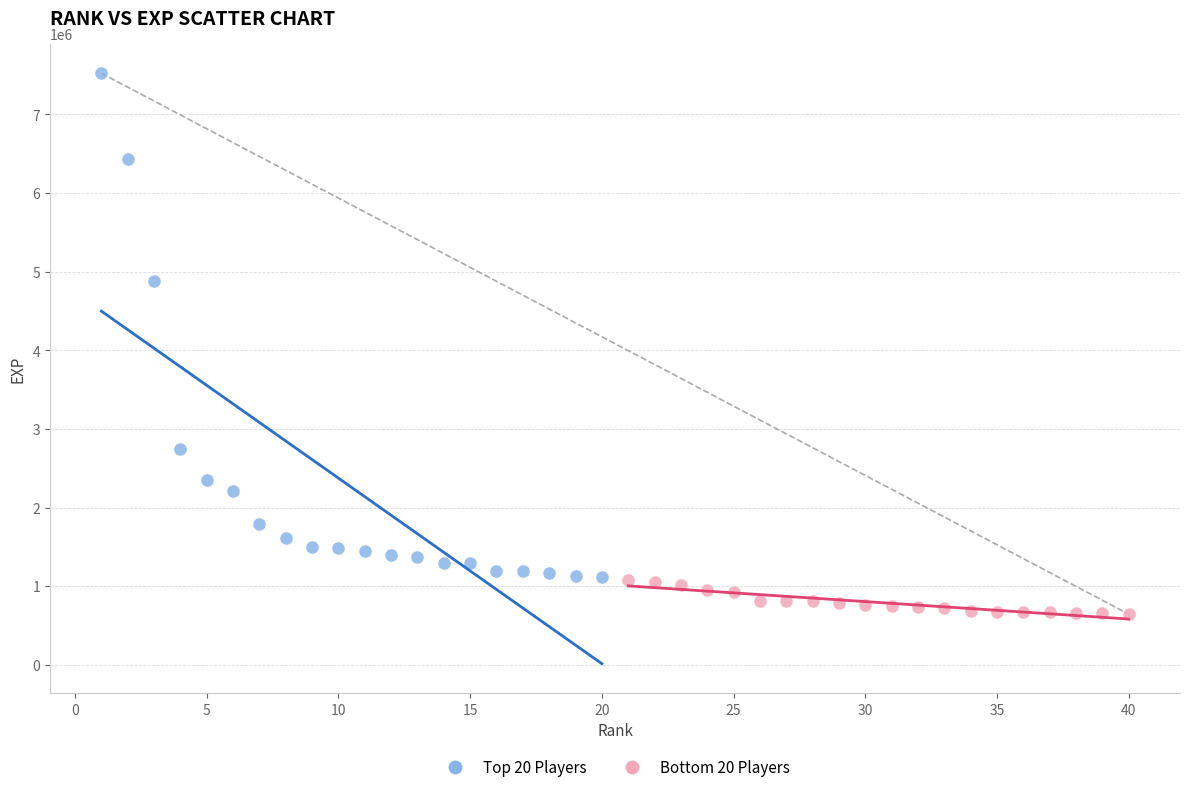

Which series has the widest spread of Y values?

Top 20 Players